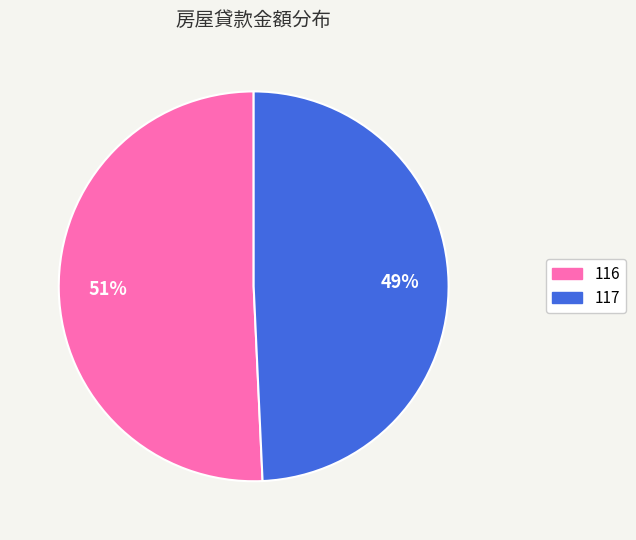

What is the smallest slice in the pie chart?

117